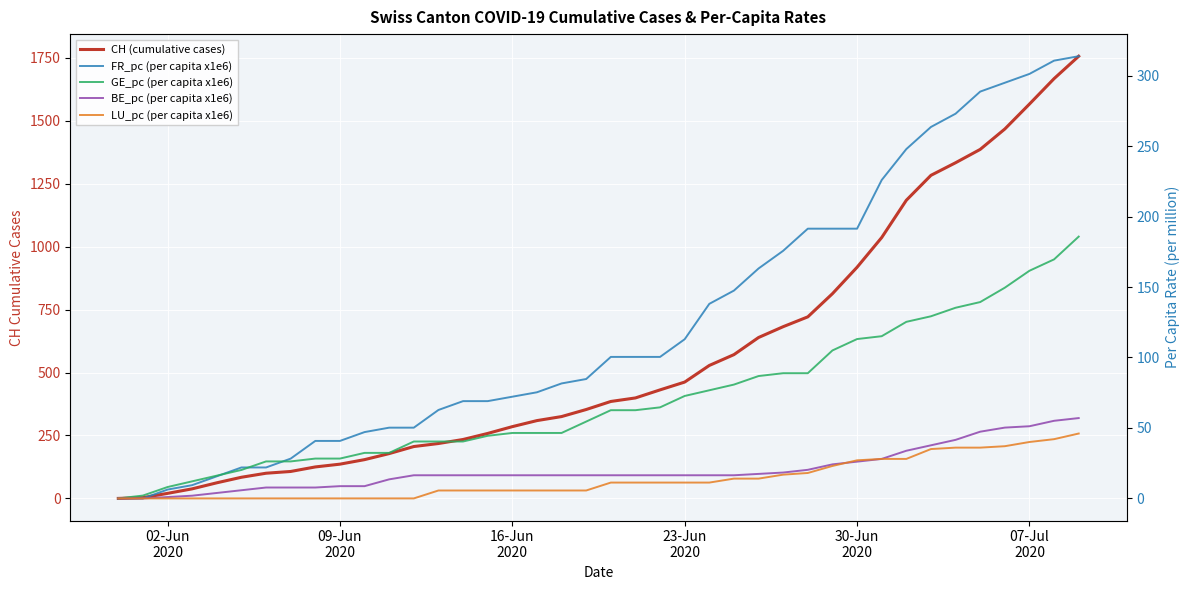

Is the value of BE_pc (per capita x1e6) at 25 greater than the value of CH (cumulative cases) at 28?

No